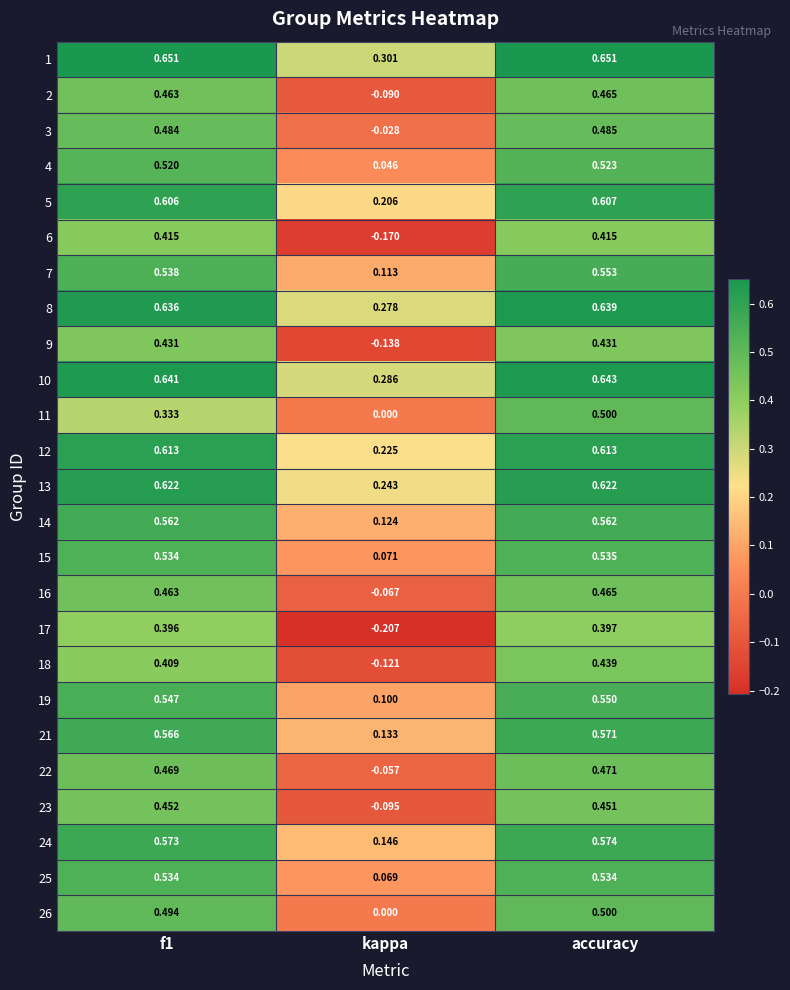

At which category is the sum across all series the highest?

accuracy